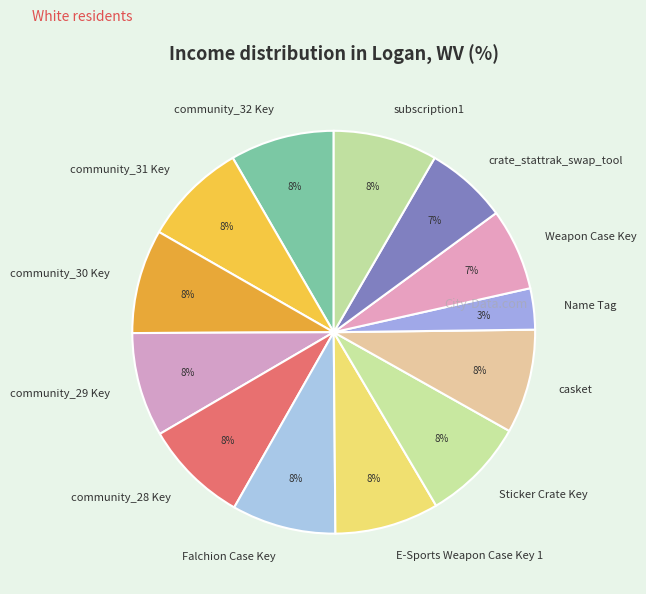

Is E-Sports Weapon Case Key 1 the majority of the pie?

No